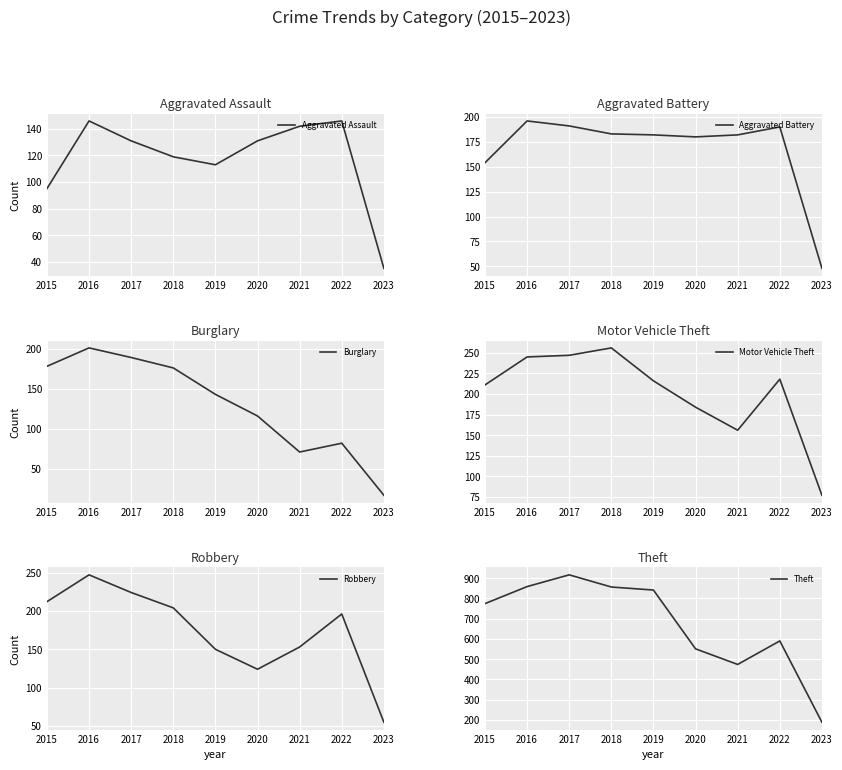

Where is the first local minimum for Motor Vehicle Theft?

2021